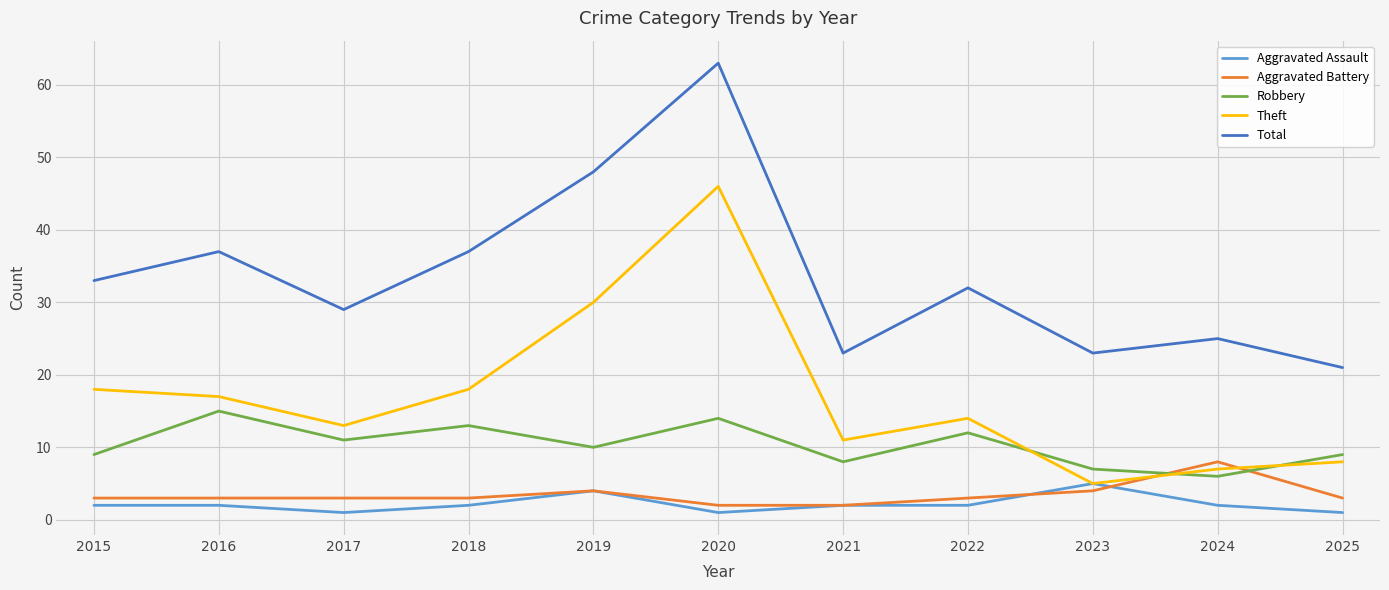

Is it true that Robbery equals 6 at 2024?

True